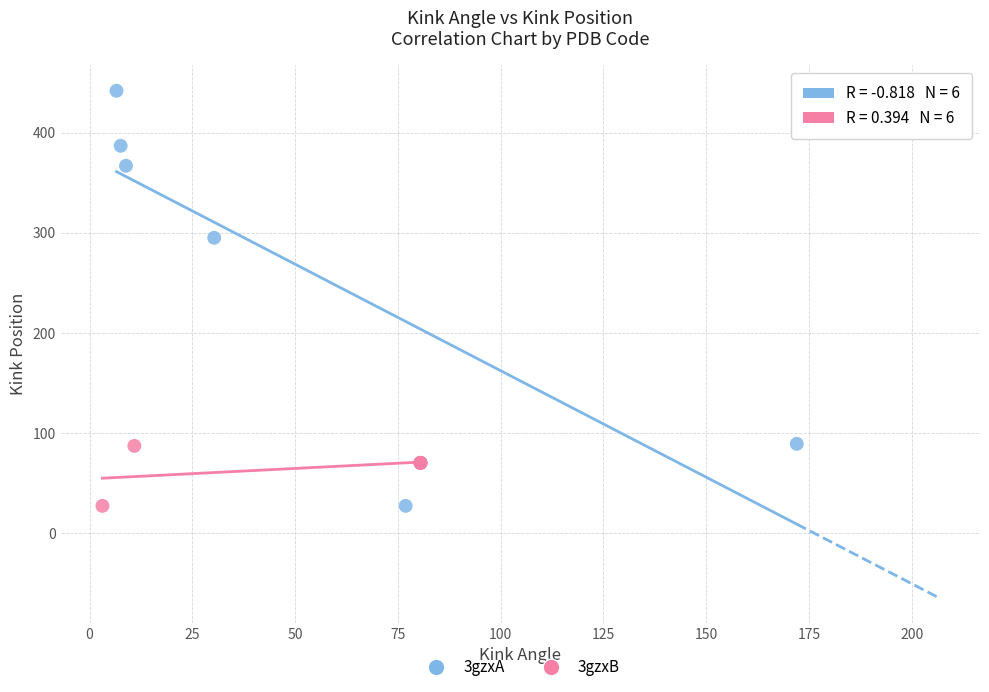

Which series has the largest Y range (max minus min)?

3gzxA